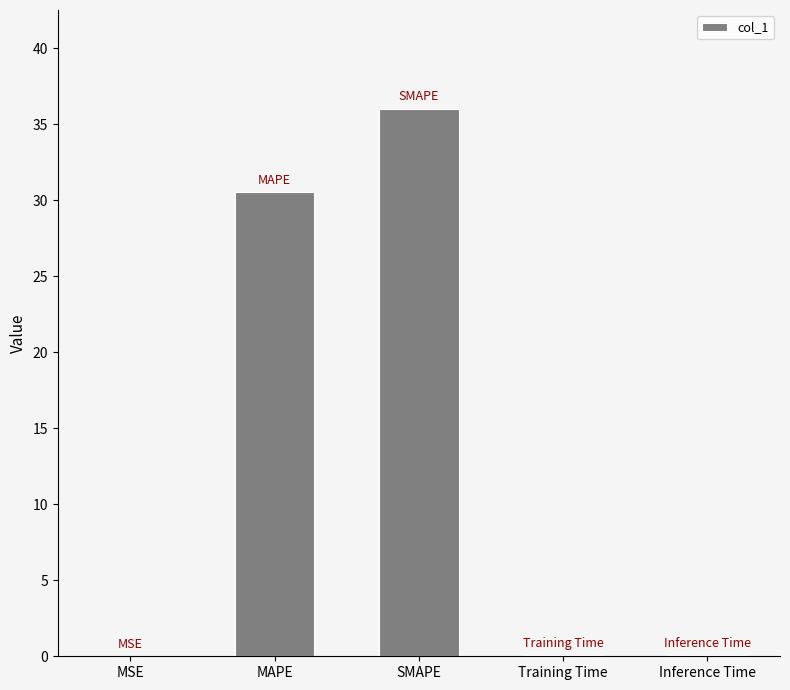

What is the change in value from MAPE to Training Time?

-30.5